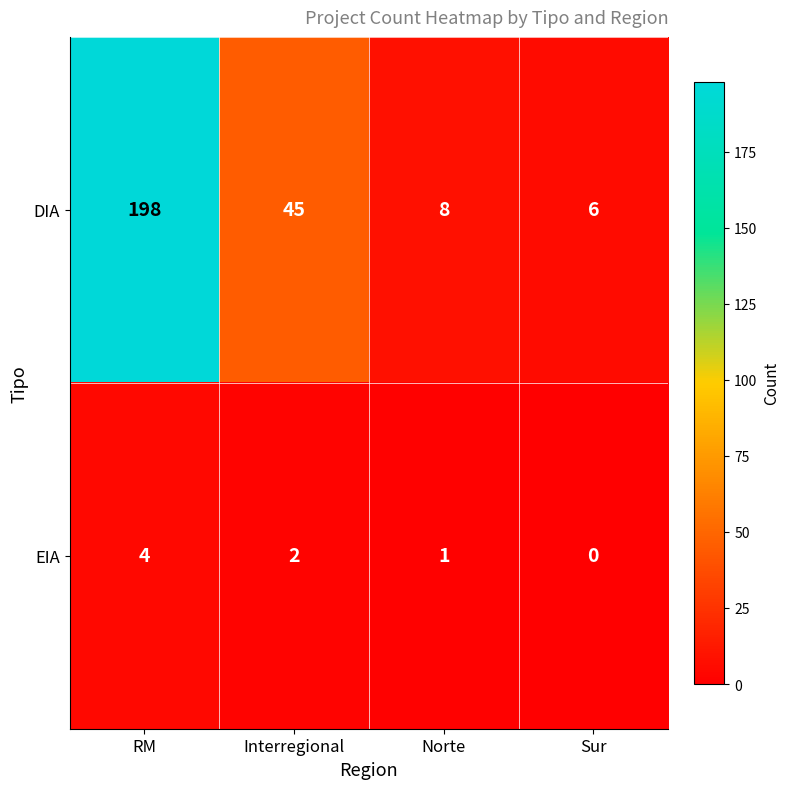

What is the difference between the second highest and second lowest values in the DIA series?

37